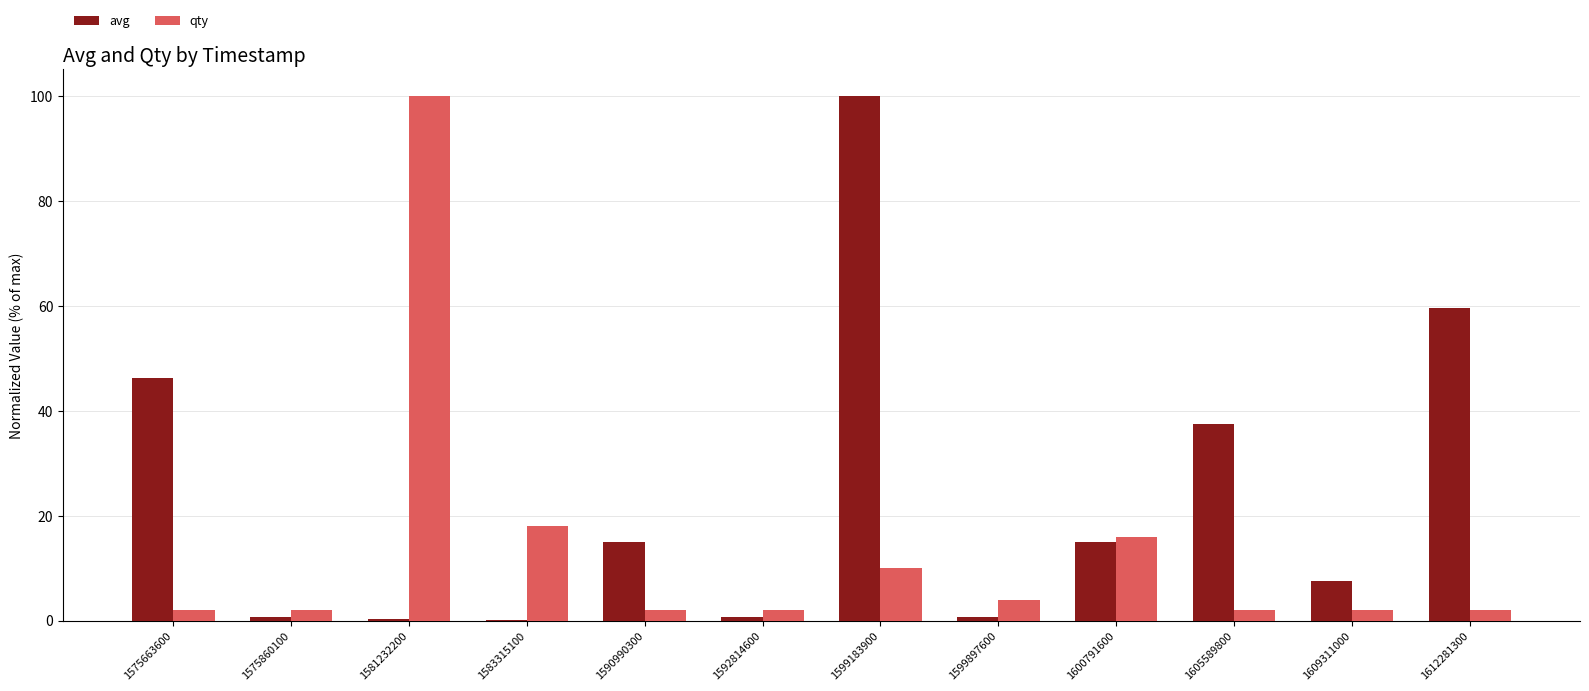

Where does the avg series first go above 14?

1575663600